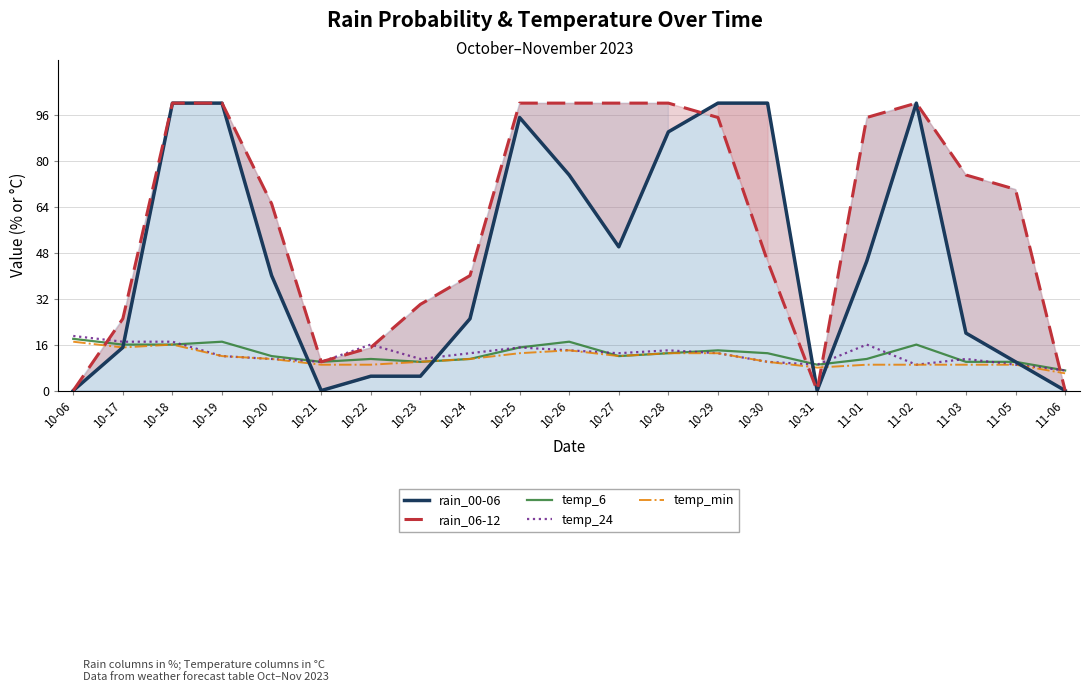

Rank the series at 10-18 from highest to lowest value.

rain_00-06, rain_06-12, temp_24, temp_6, temp_min